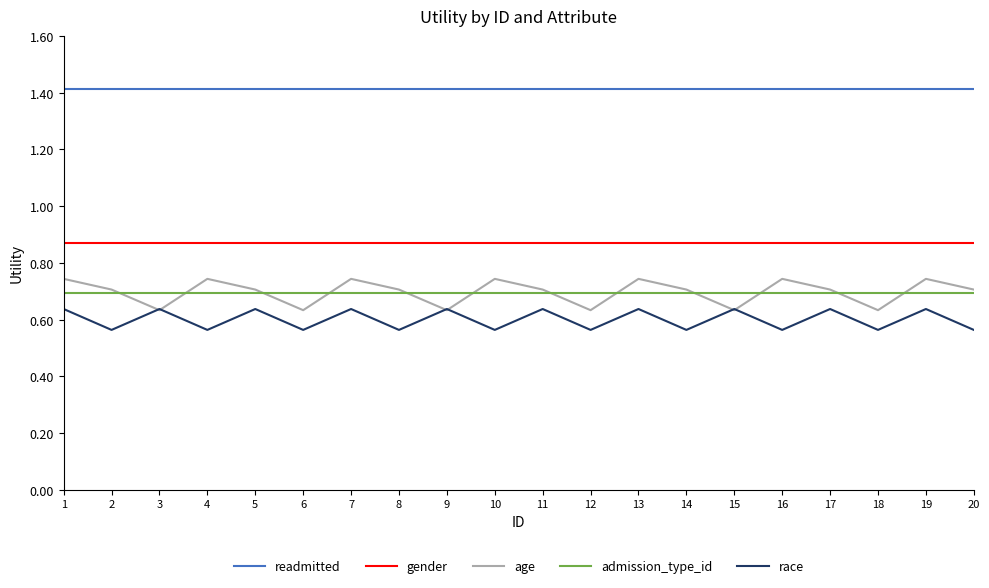

True or false: gender and readmitted cross at least once.

False